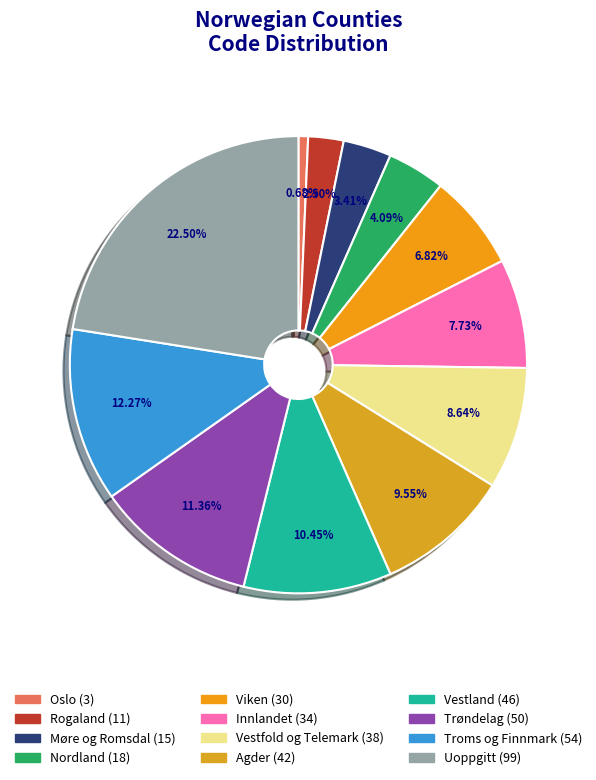

How many slices are in this pie chart?

12